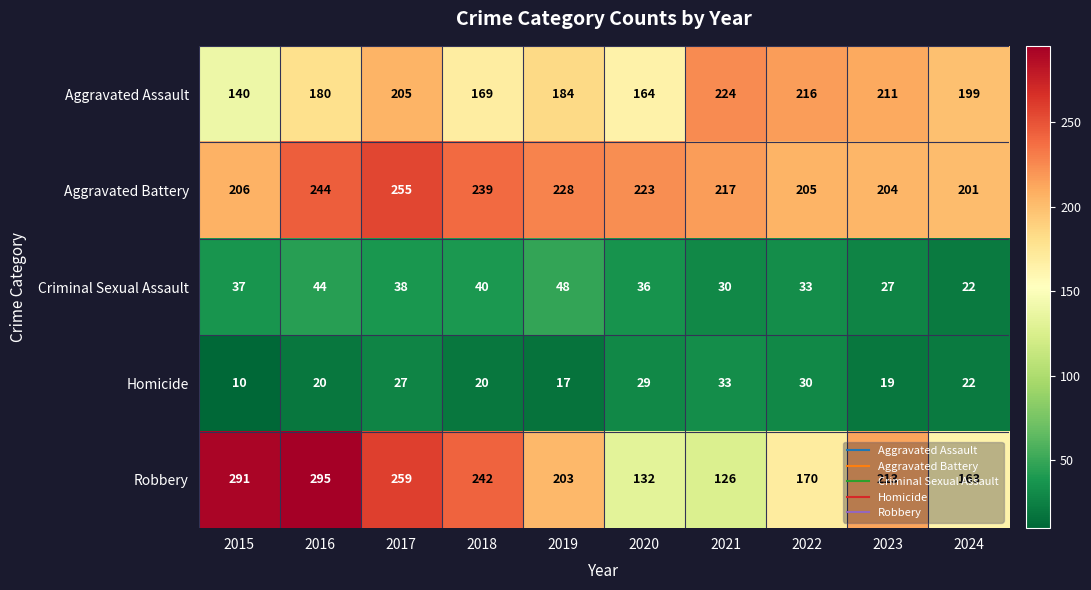

Count the number of data series in this chart.

5